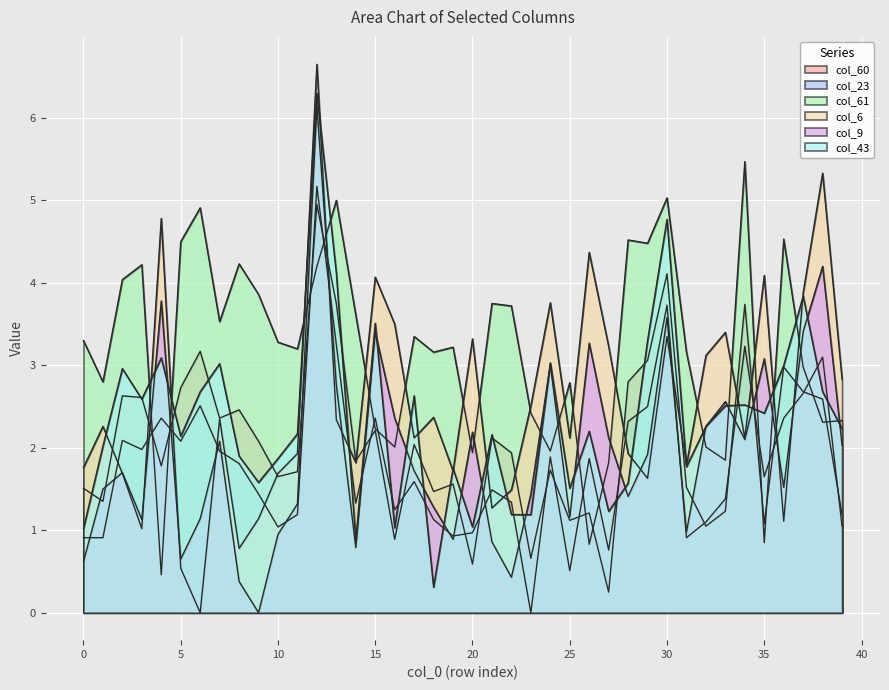

True or false: col_43 and col_23 intersect in this chart.

True